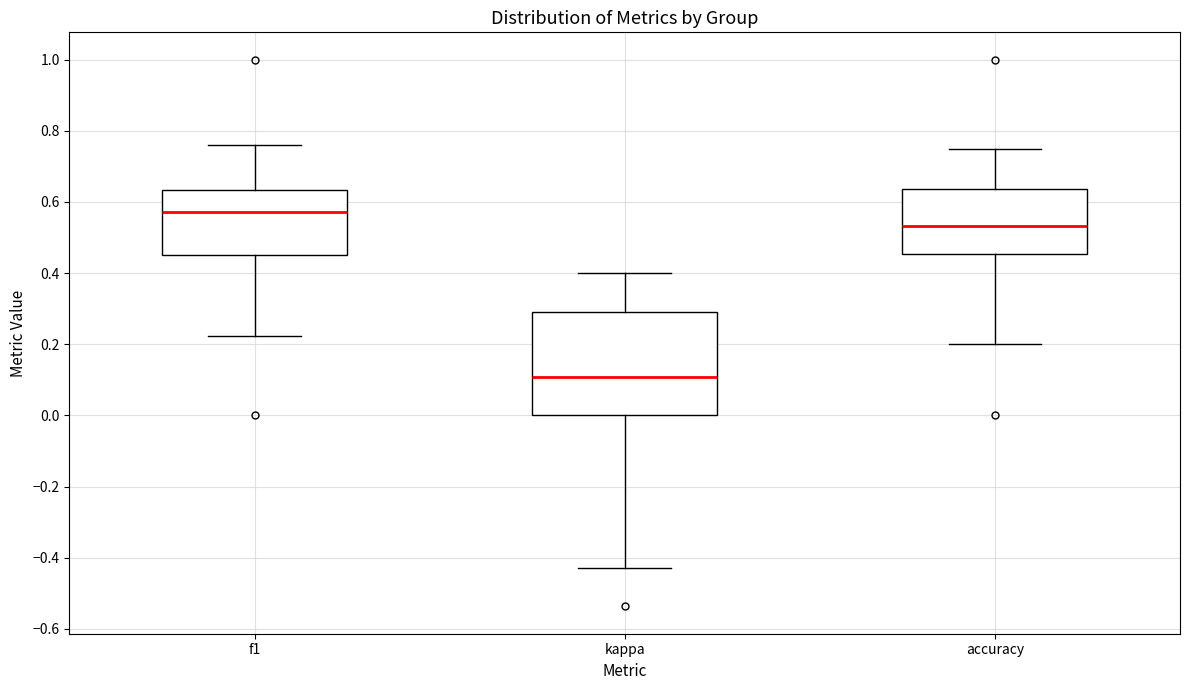

Which box's median line is the lowest?

kappa